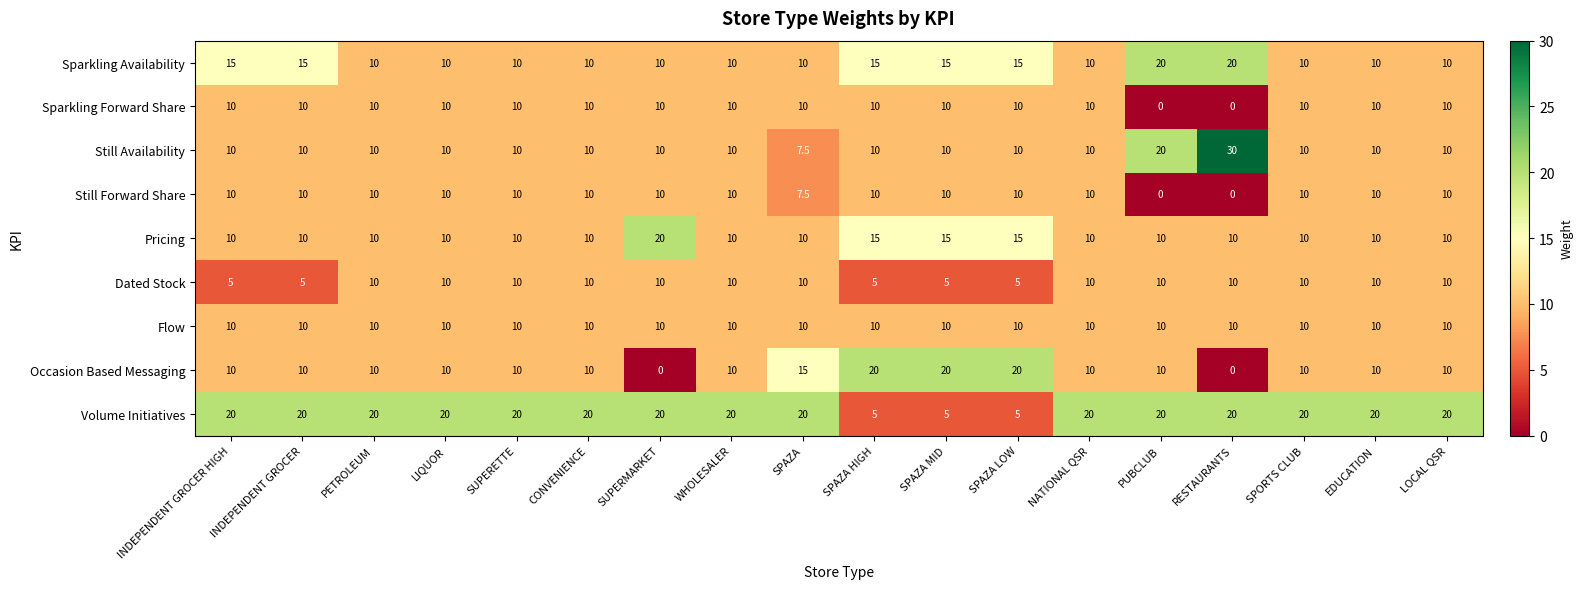

The value of Pricing at LIQUOR is 10.0. True or false?

True